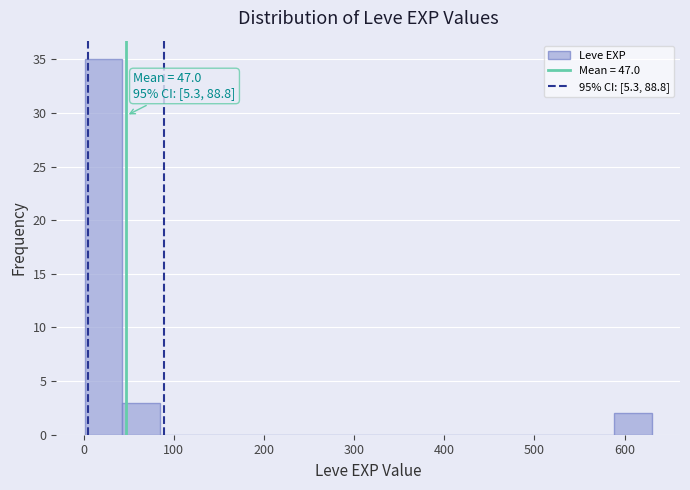

Over which range of the x-axis is the bar tallest?

0 to 40